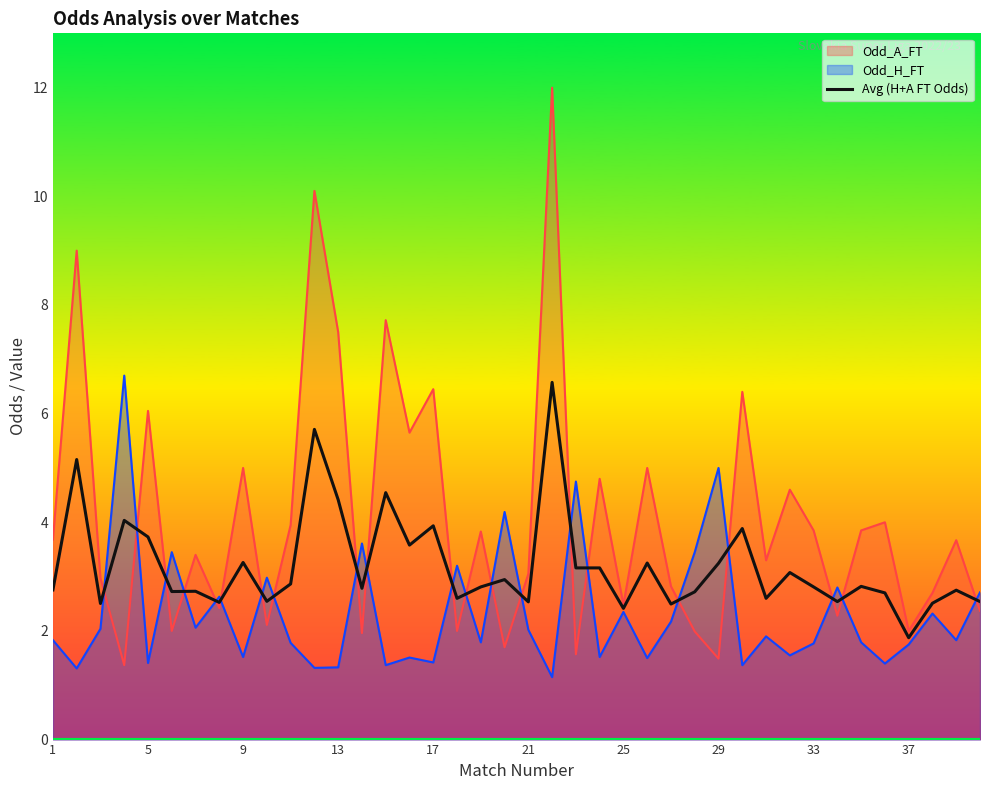

Approximately how many times larger is the value at 27 compared to 26?

1.1